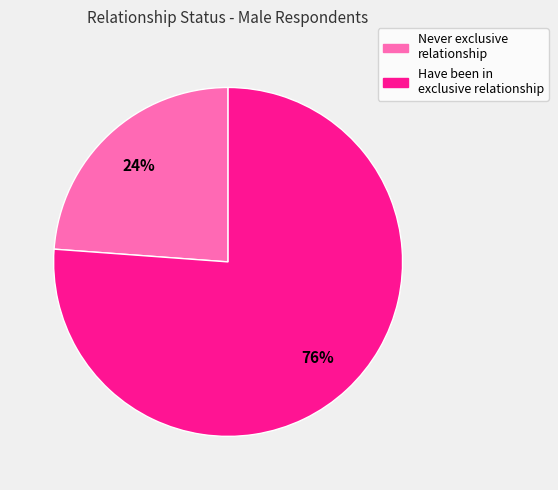

To the nearest percent, what is the average slice percentage?

50%